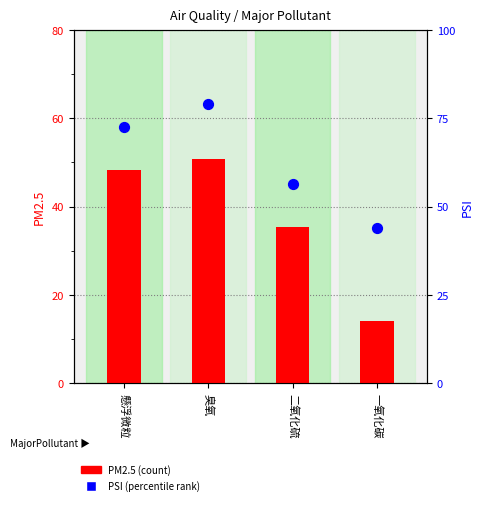

At how many categories does at least one series exceed 69?

2